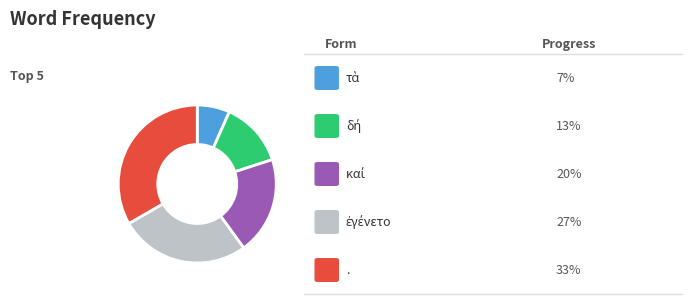

Is there any slice that represents more than half of the pie?

No